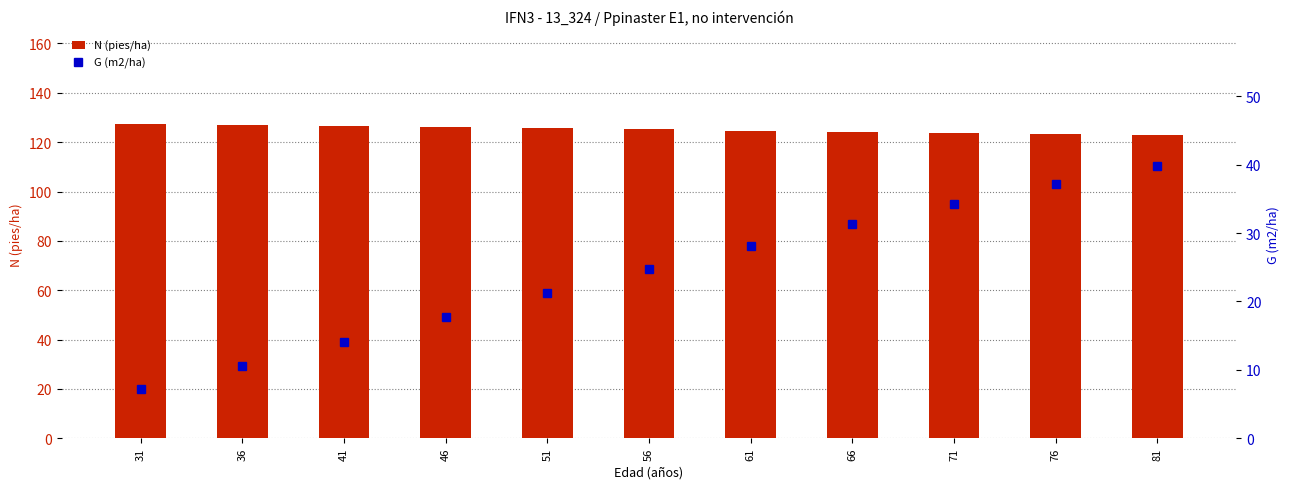

Reading left to right, transcribe all the data shown in this chart.

N (pies/ha): 31=127.3	36=126.9	41=126.5	46=126.0	51=125.6	56=125.2	61=124.7	66=124.3	71=123.9	76=123.4	81=123.0
G (m2/ha): 31=7.2	36=10.5	41=14.1	46=17.7	51=21.3	56=24.8	61=28.1	66=31.3	71=34.3	76=37.1	81=39.8